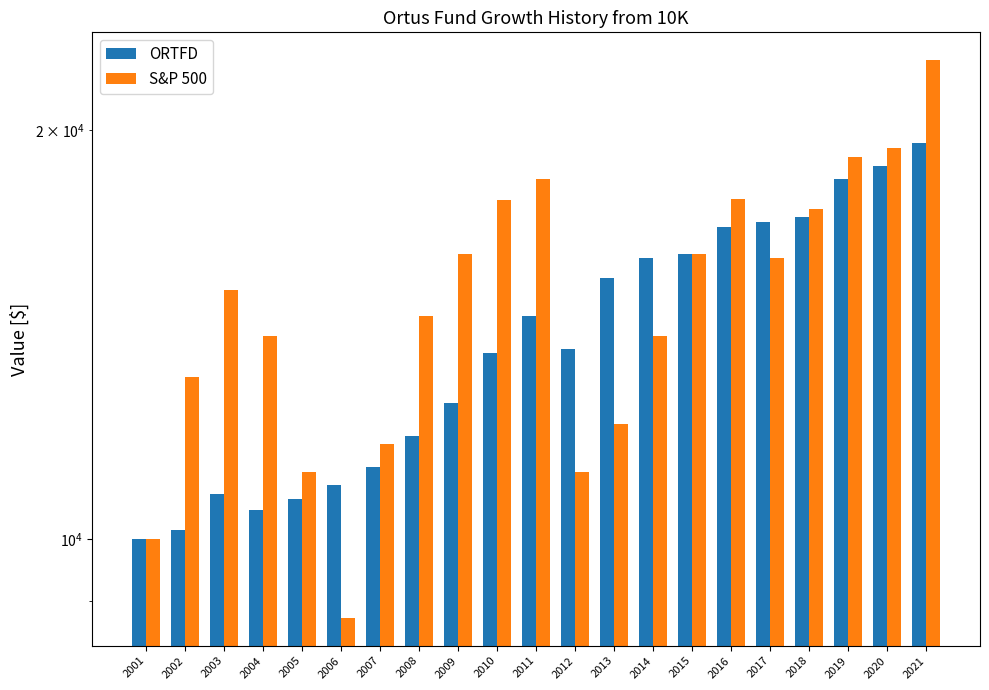

What is the value of the S&P 500 bar at the 19th from the left?

19100